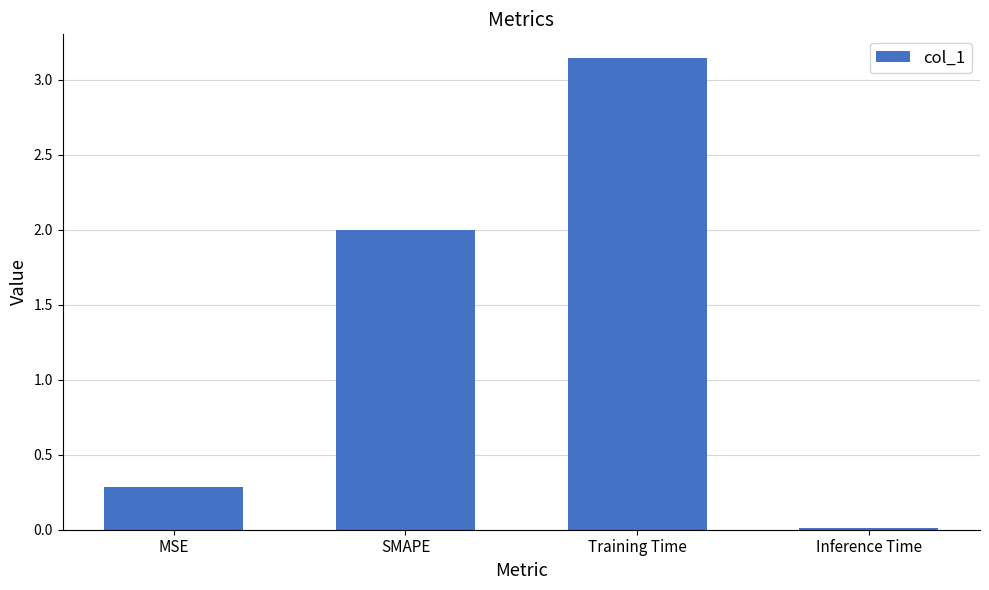

Where is the data nearest to the value 1?

MSE